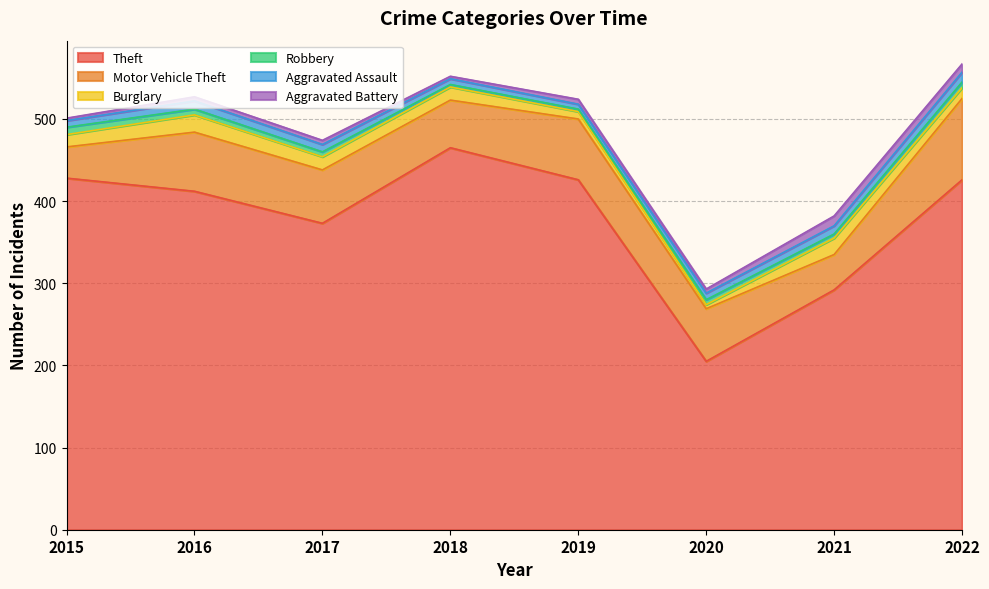

Reading right to left, transcribe all the data shown in this chart.

Theft: 2022=426	2021=292	2020=205	2019=426	2018=465	2017=373	2016=412	2015=428
Motor Vehicle Theft: 2022=99	2021=43	2020=64	2019=74	2018=58	2017=65	2016=72	2015=38
Burglary: 2022=13	2021=20	2020=5	2019=9	2018=16	2017=16	2016=21	2015=15
Robbery: 2022=7	2021=5	2020=6	2019=3	2018=3	2017=6	2016=7	2015=9
Aggravated Assault: 2022=12	2021=10	2020=8	2019=6	2018=7	2017=9	2016=10	2015=8
Aggravated Battery: 2022=10	2021=12	2020=5	2019=6	2018=3	2017=5	2016=5	2015=3